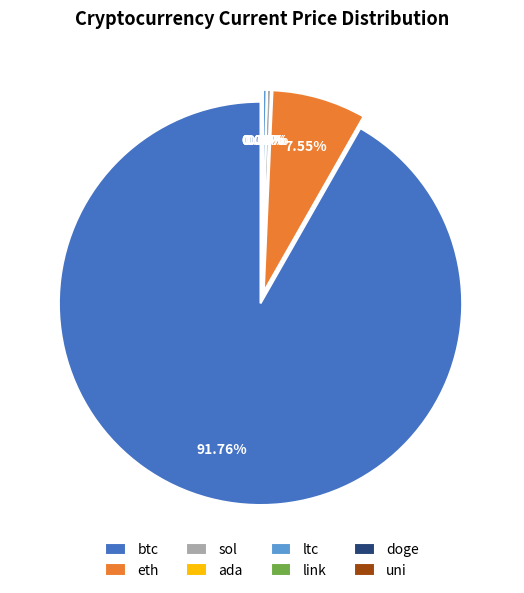

Count the number of slices in the pie.

8